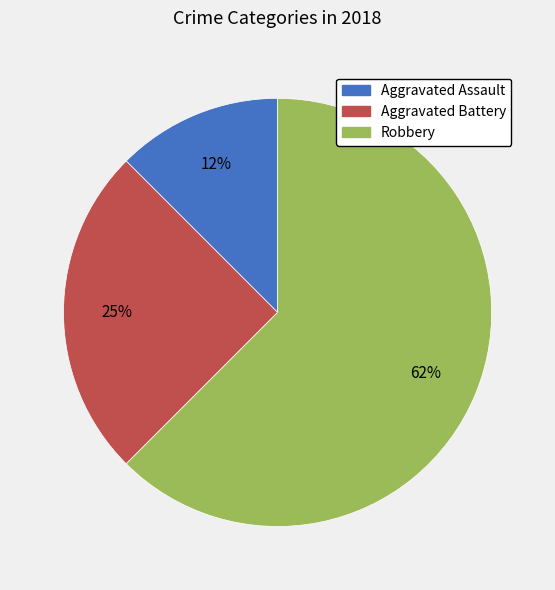

Combined, do Robbery and Aggravated Battery account for over 50%?

Yes